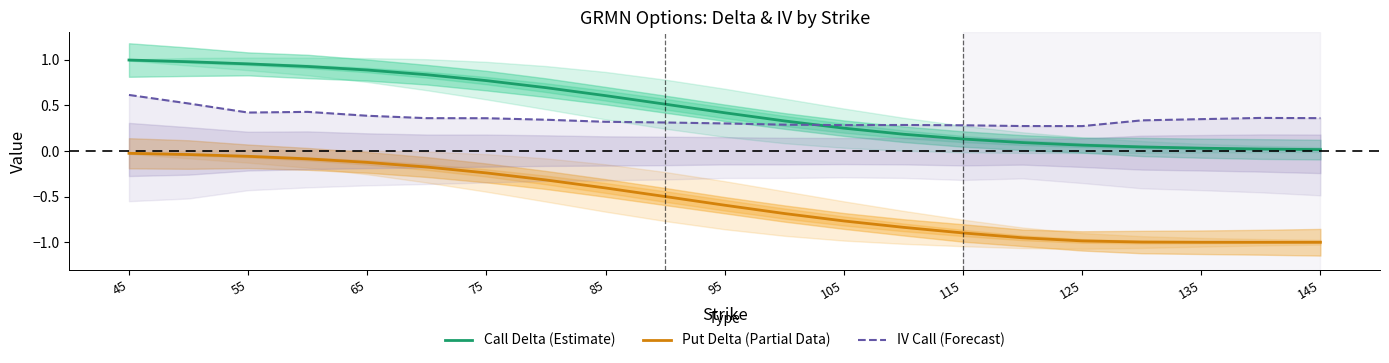

True or false: Put Delta (Partial Data) and Call Delta (Estimate) cross at least once.

False